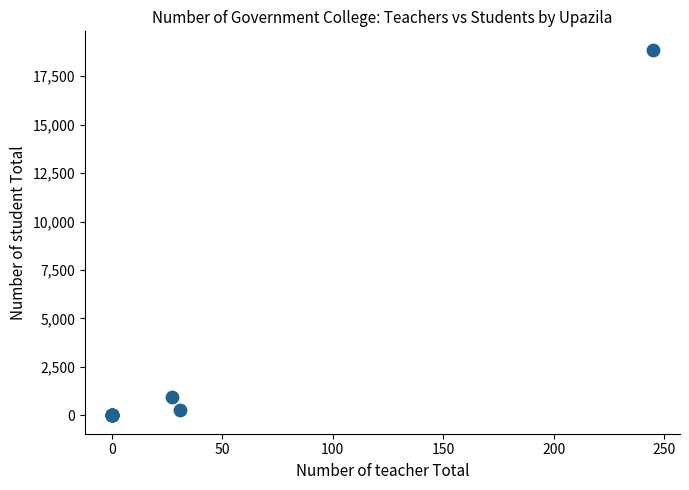

What Y value in the scatter plot is closest to 9434?

957